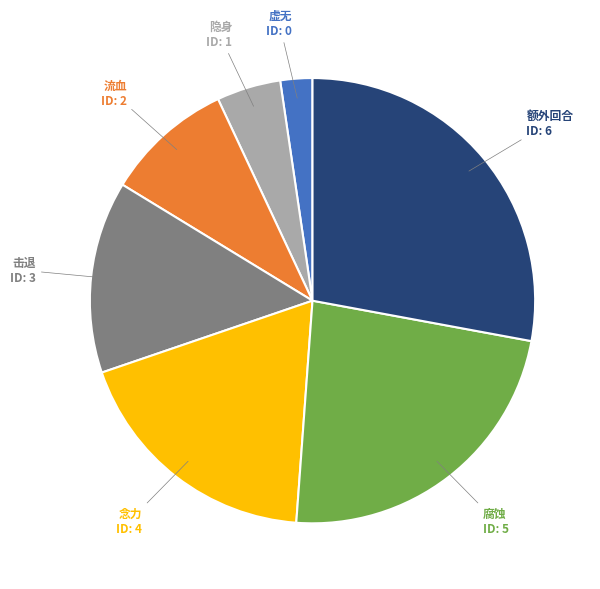

Is there a majority slice in this chart?

No